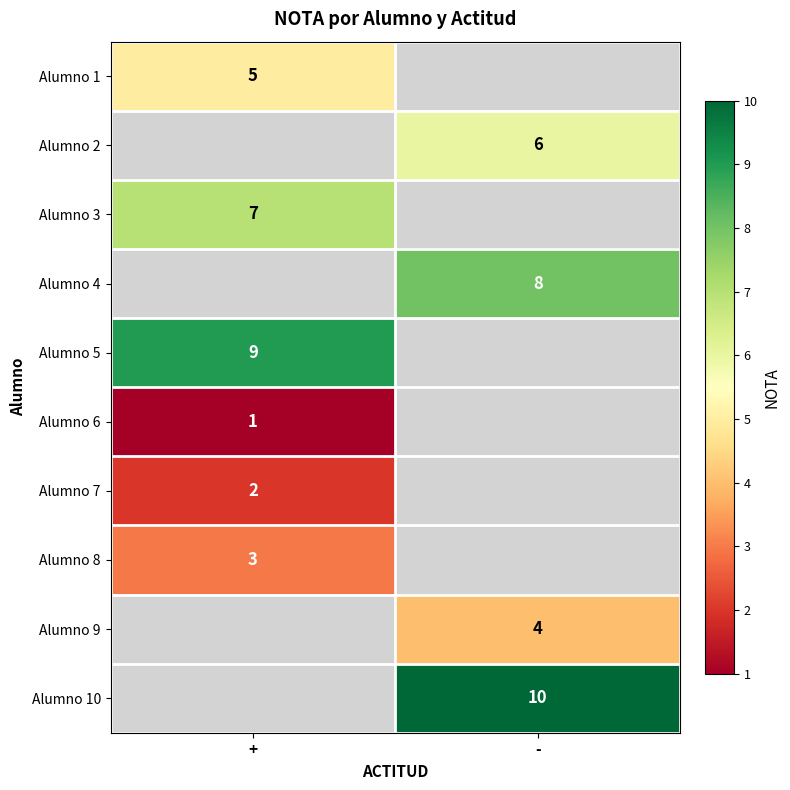

True or false: Alumno 2 has a value of 6 at -.

True